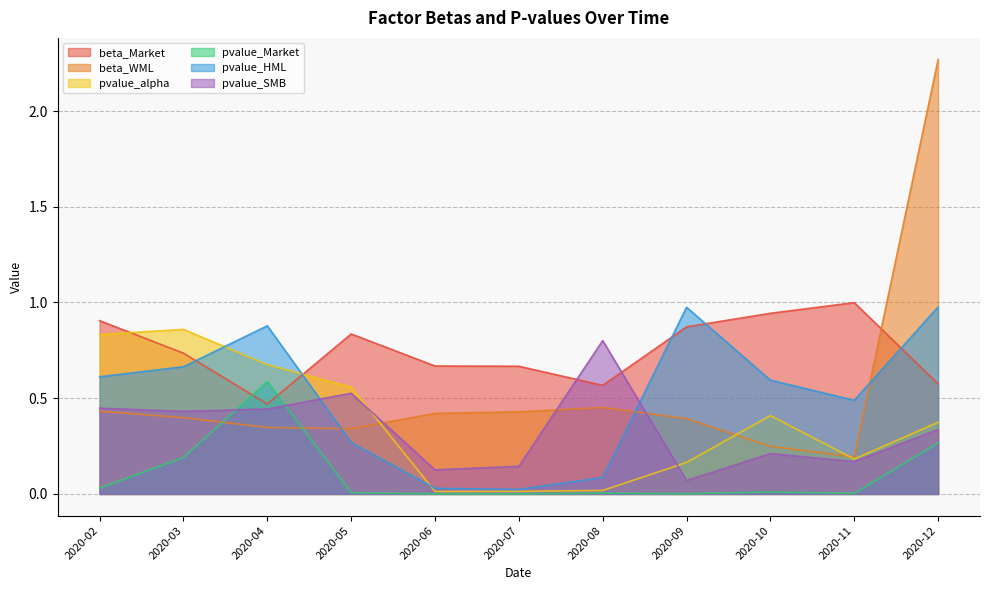

Rank the series by their maximum value, from highest to lowest.

beta_WML, beta_Market, pvalue_HML, pvalue_alpha, pvalue_SMB, pvalue_Market